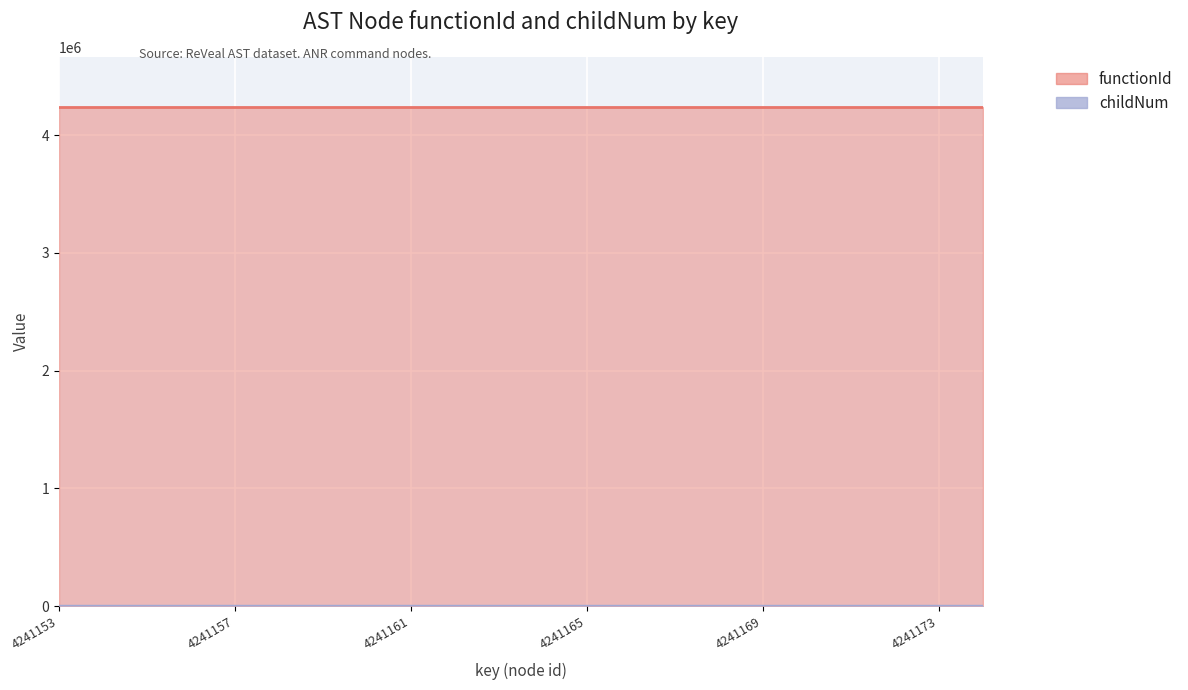

Rank the categories by value from lowest to highest.

4241153, 4241154, 4241155, 4241156, 4241157, 4241158, 4241159, 4241161, 4241162, 4241164, 4241168, 4241169, 4241171, 4241172, 4241173, 4241174, 4241160, 4241163, 4241165, 4241170, 4241166, 4241167